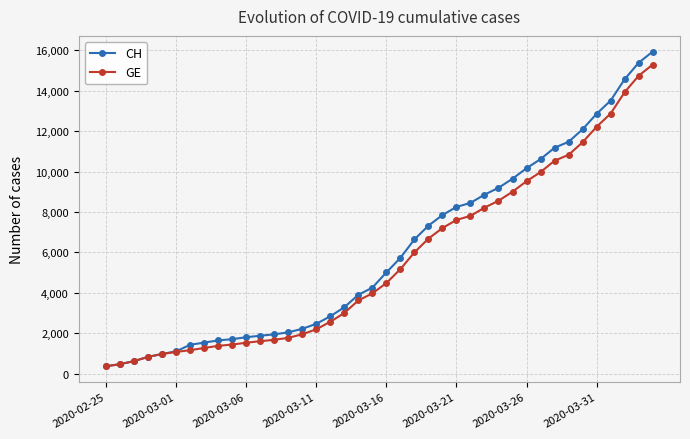

What is the smallest value displayed?

375